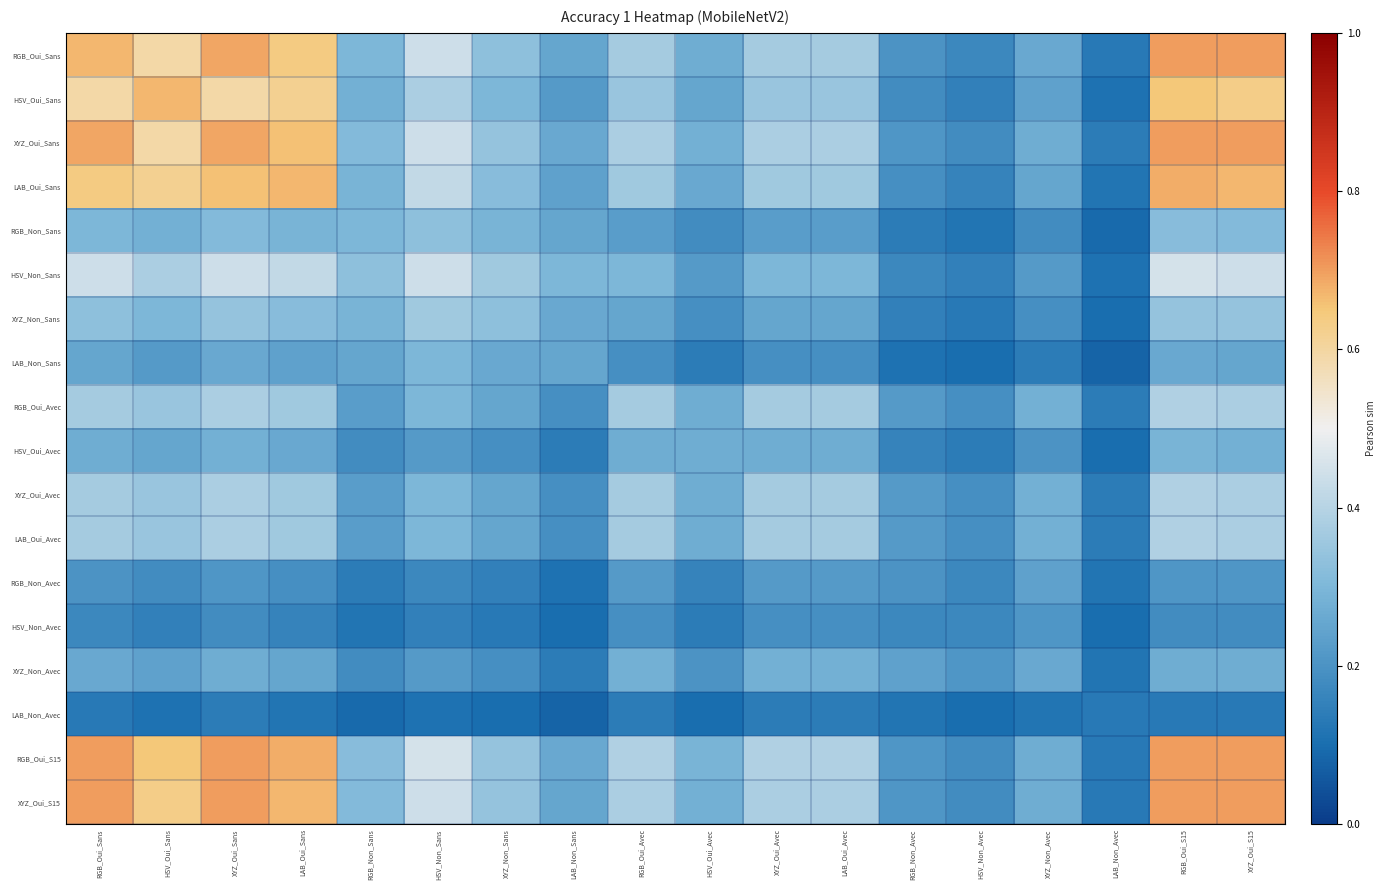

What is the greatest value displayed?

0.7